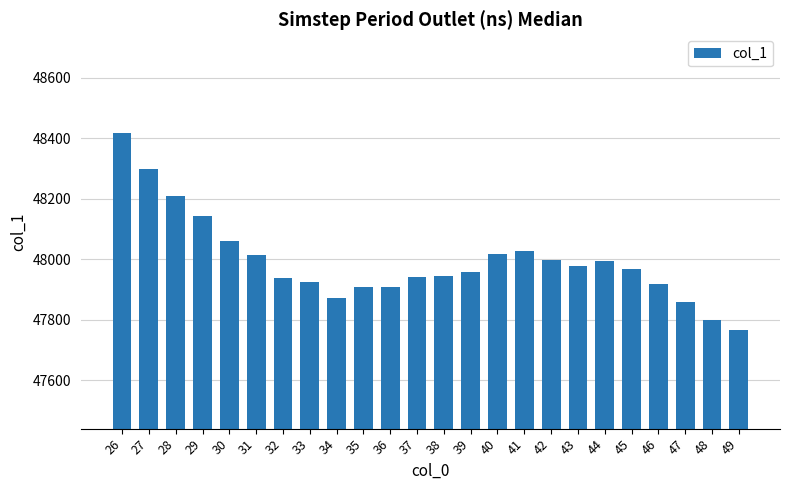

Count the number of categories in the chart.

24